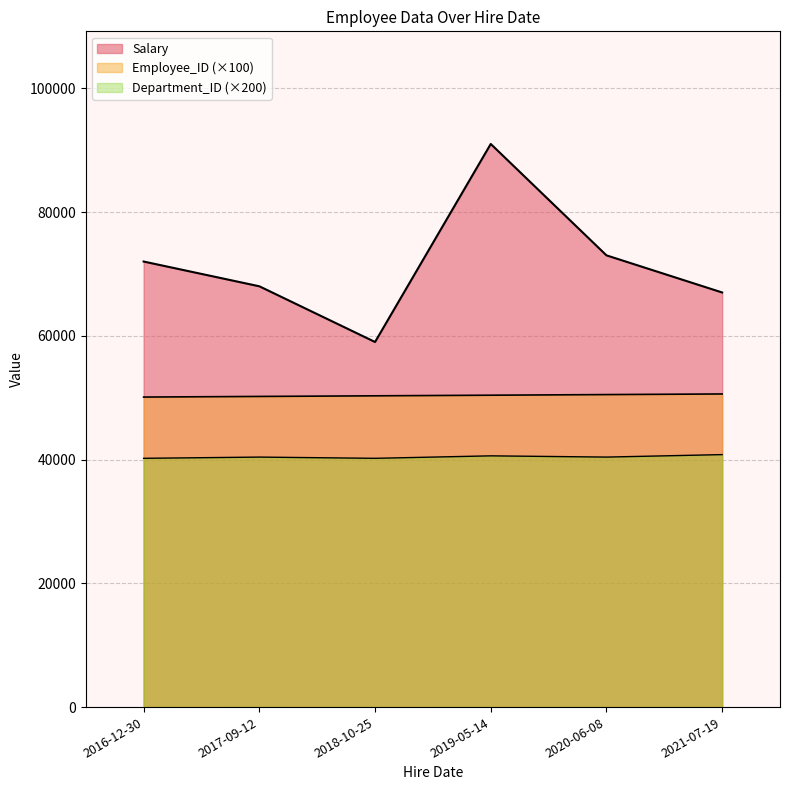

What are all the series names shown in the legend?

Salary, Employee_ID, Department_ID